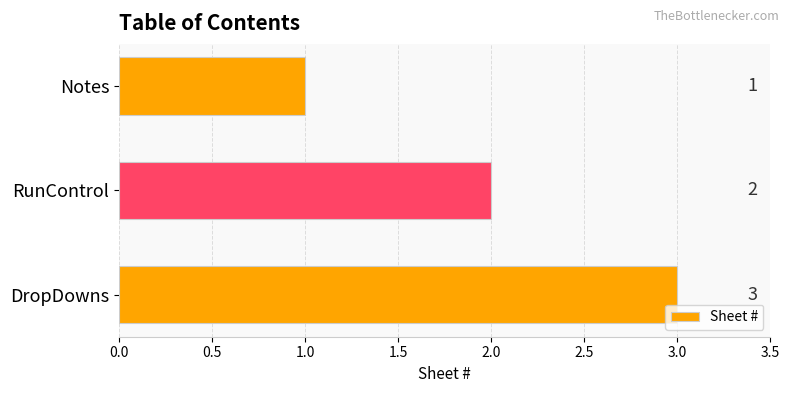

What is the sum of all values?

6